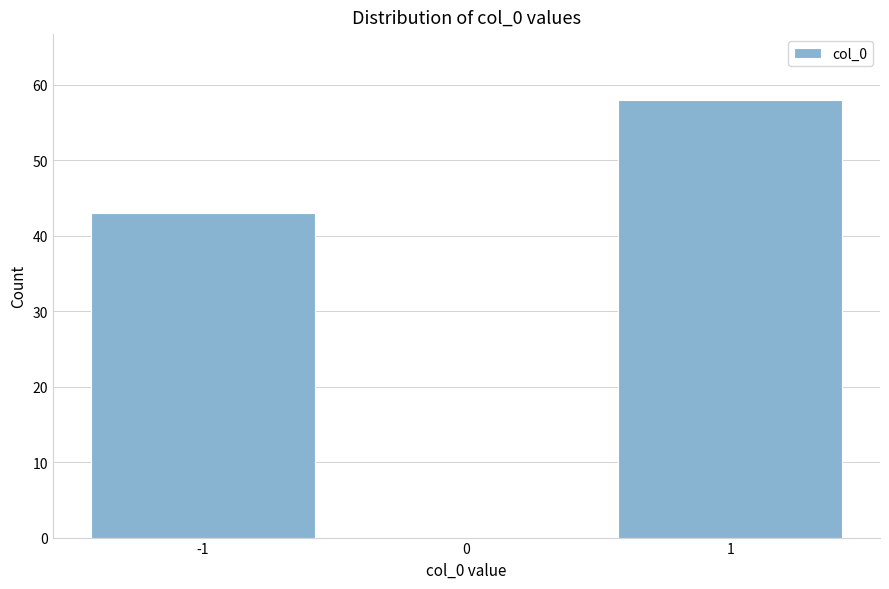

Reading left to right, transcribe all the data shown in this chart.

-1=43	0=0	1=58